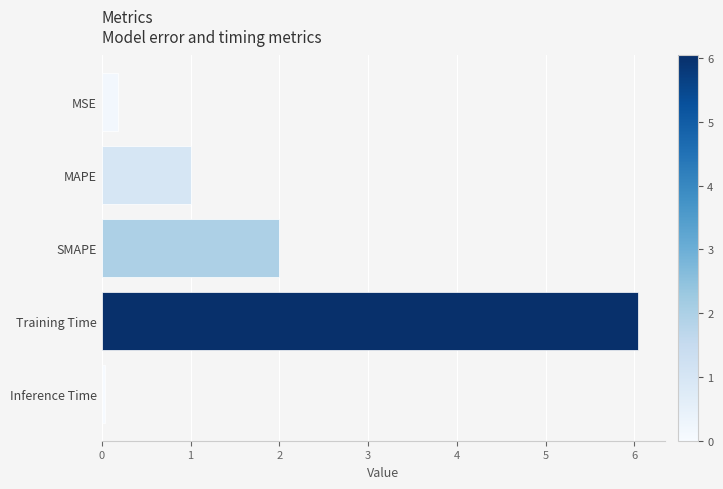

Which label corresponds to the largest value in the chart?

Training Time